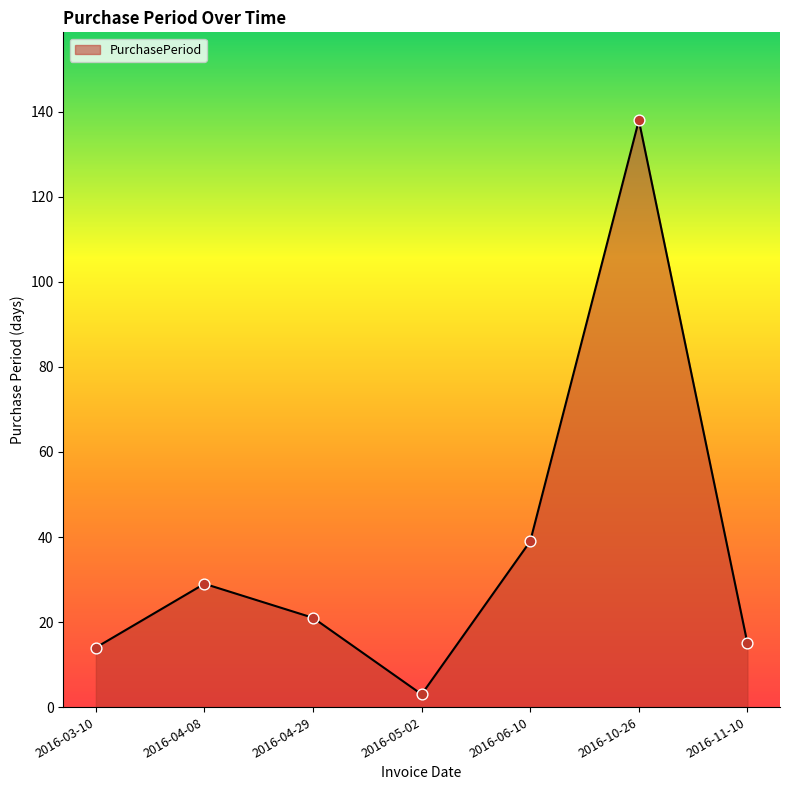

Approximately how many times larger is the value at 2016-04-08 compared to 2016-05-02?

9.7